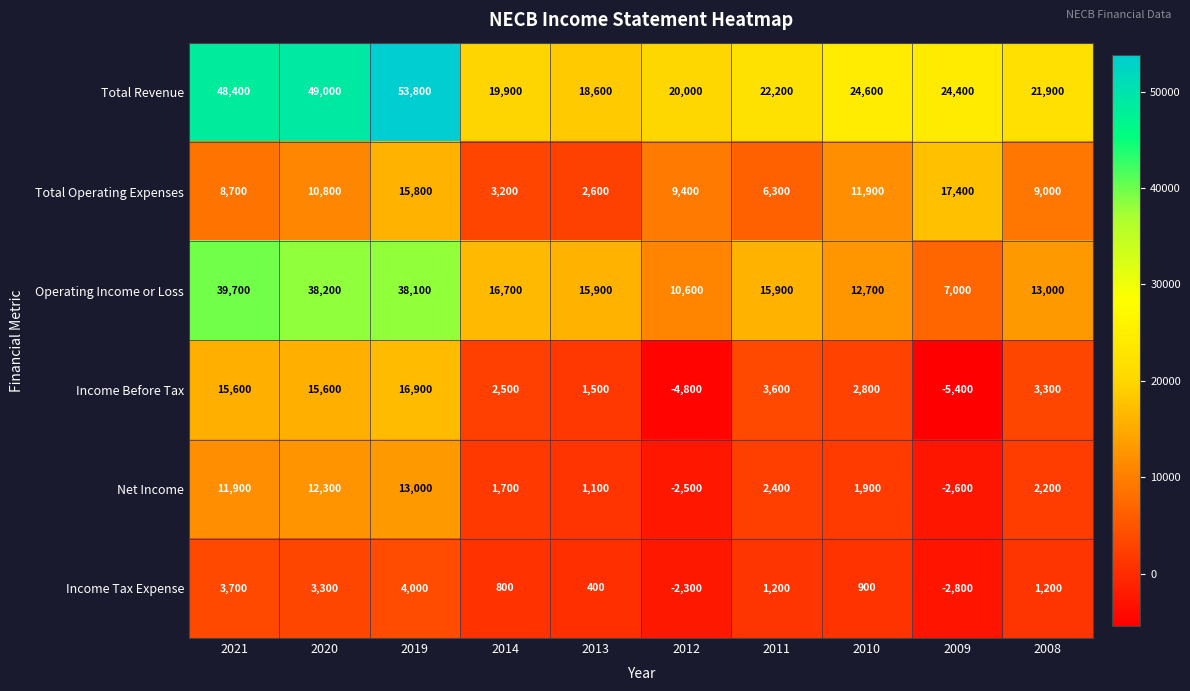

At which label does Operating Income or Loss first exceed 15900?

2021